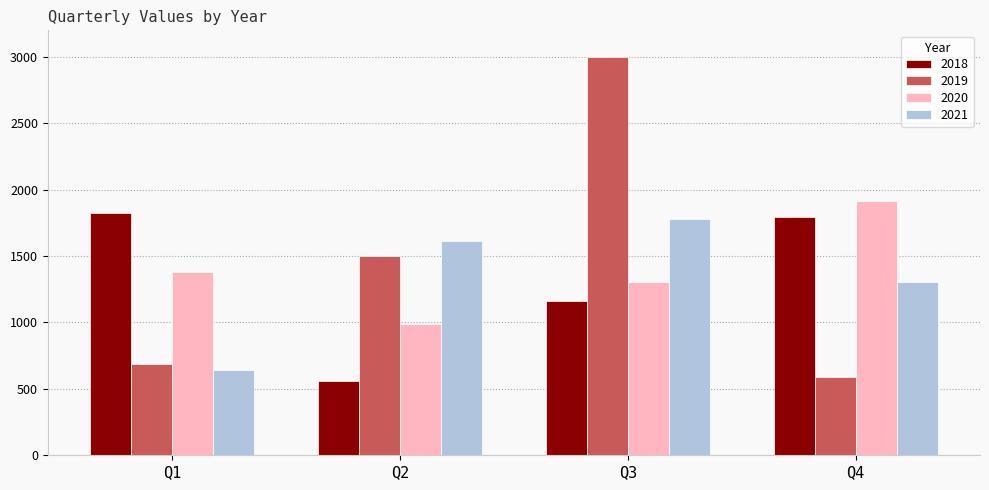

The value of 2018 at Q3 is 776. True or false?

False